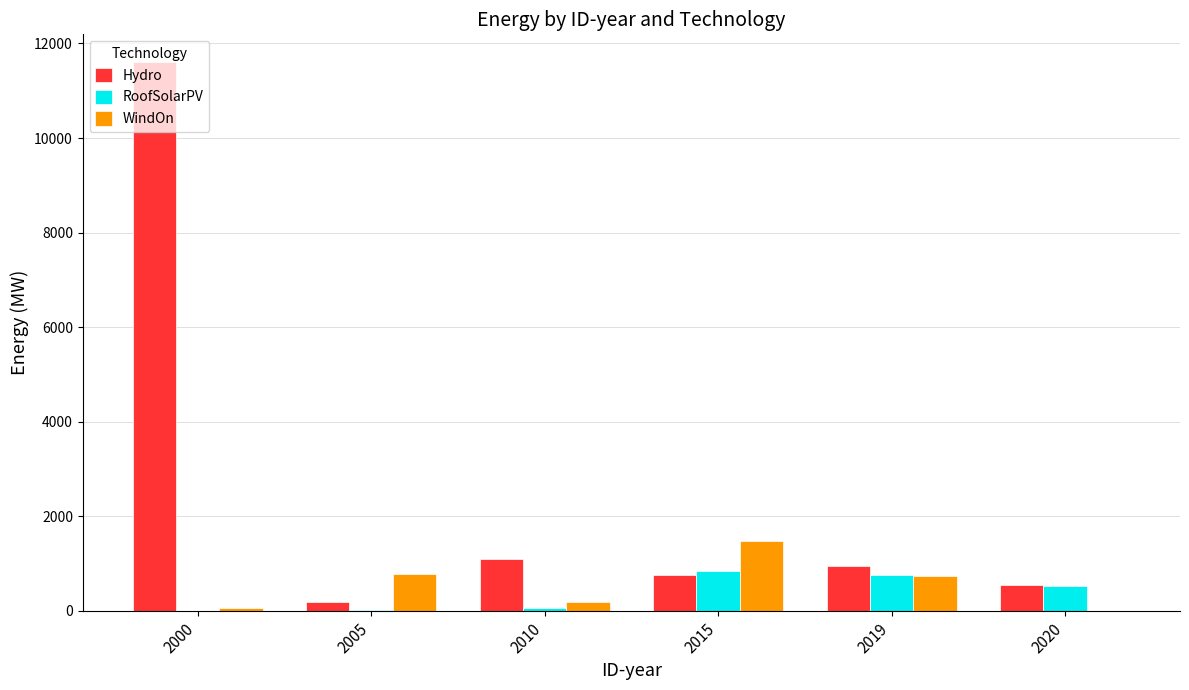

The WindOn series shows 2560.7 at 2015. True or false?

False